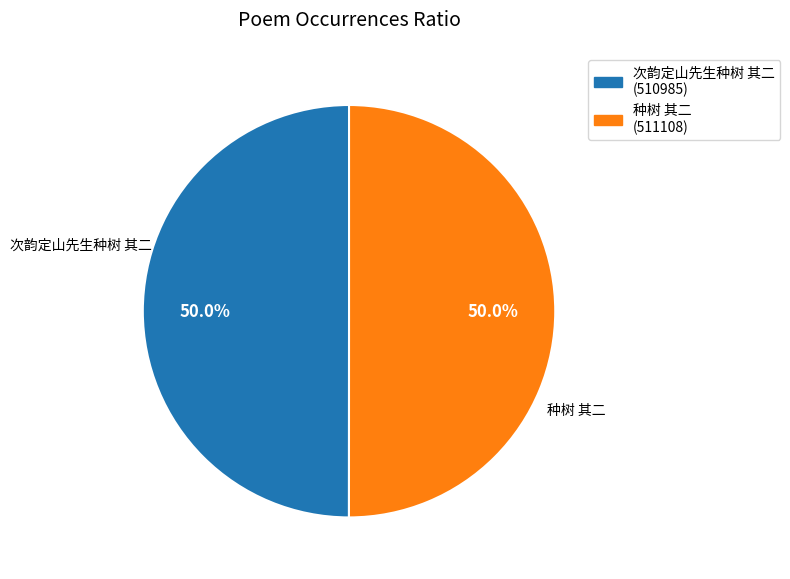

What percentage is the 次韵定山先生种树 其二 slice, to the nearest percent?

50%